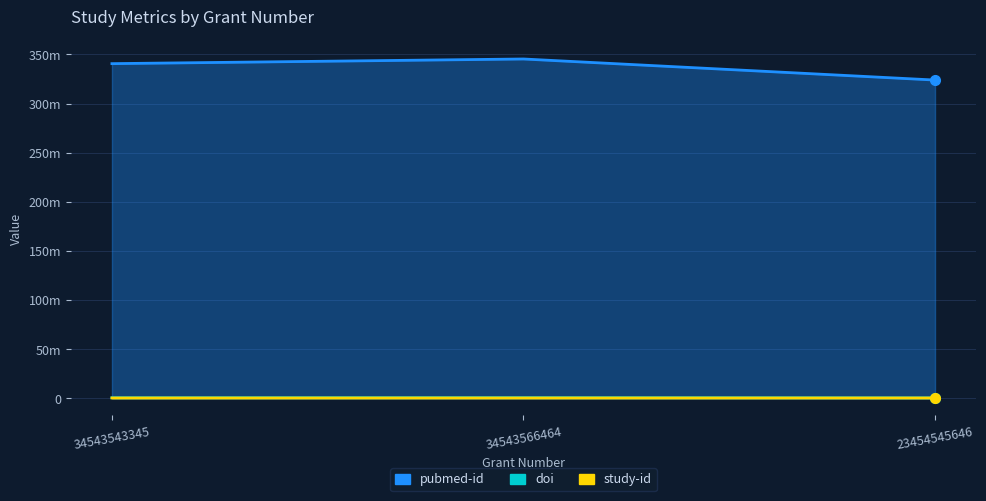

True or false: study-id has a value of 234324 at 34543543345.

True